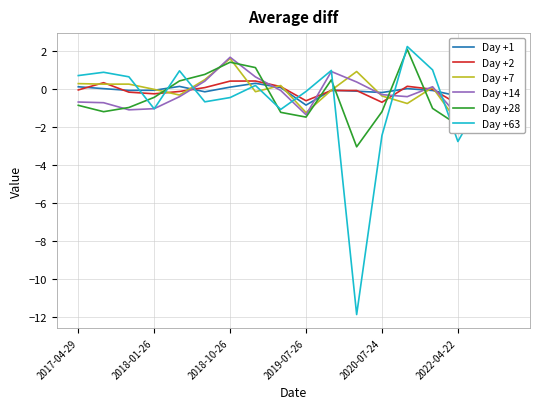

Count the number of data series in this chart.

6